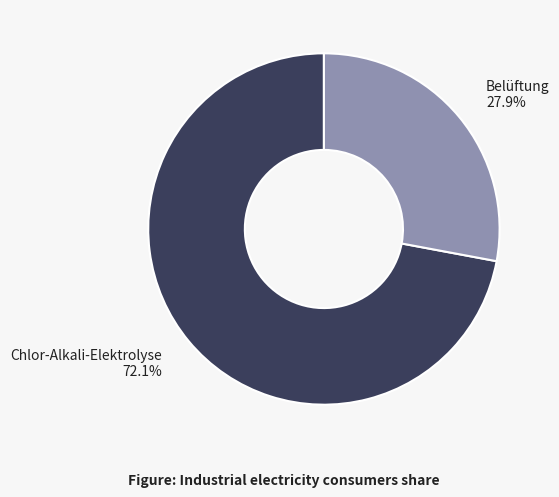

Count the number of slices in the pie.

2